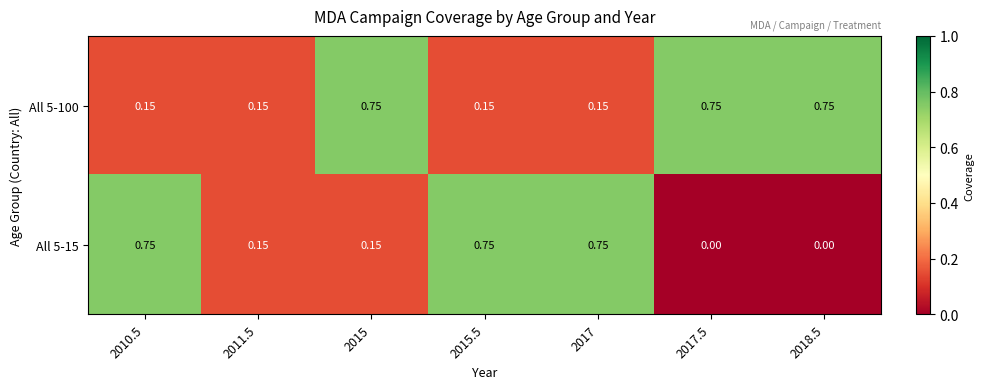

Is the value of All 5-15 at 2015.5 greater than the value of All 5-100 at 2011.5?

Yes